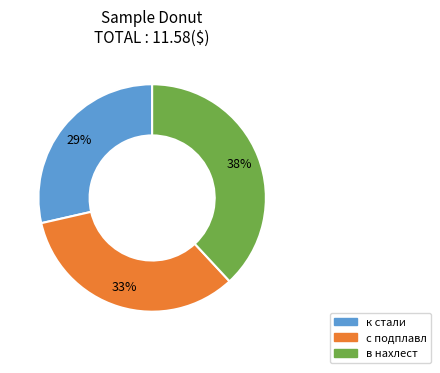

Is there any slice that represents more than half of the pie?

No